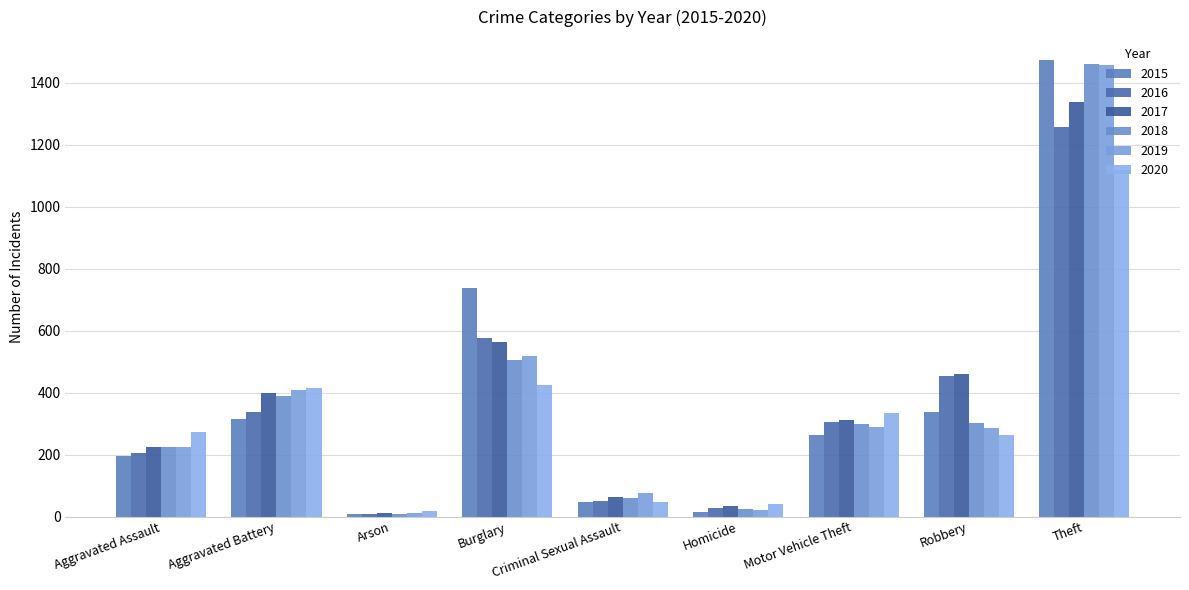

What is the label of the 8th bar from the right?

Aggravated Battery